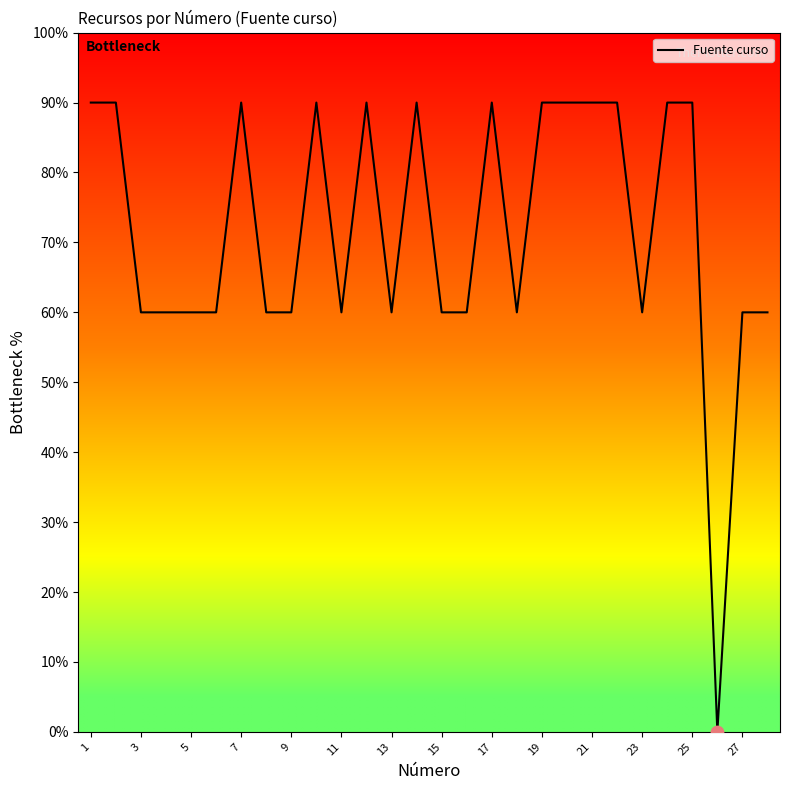

What is the difference between the maximum and minimum values?

90